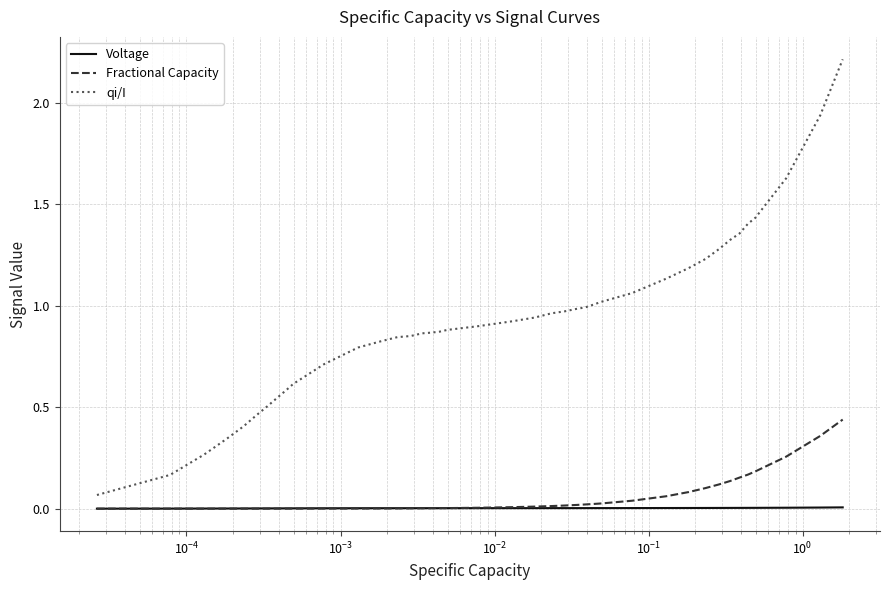

Which series has the largest range (max minus min)?

qi/I